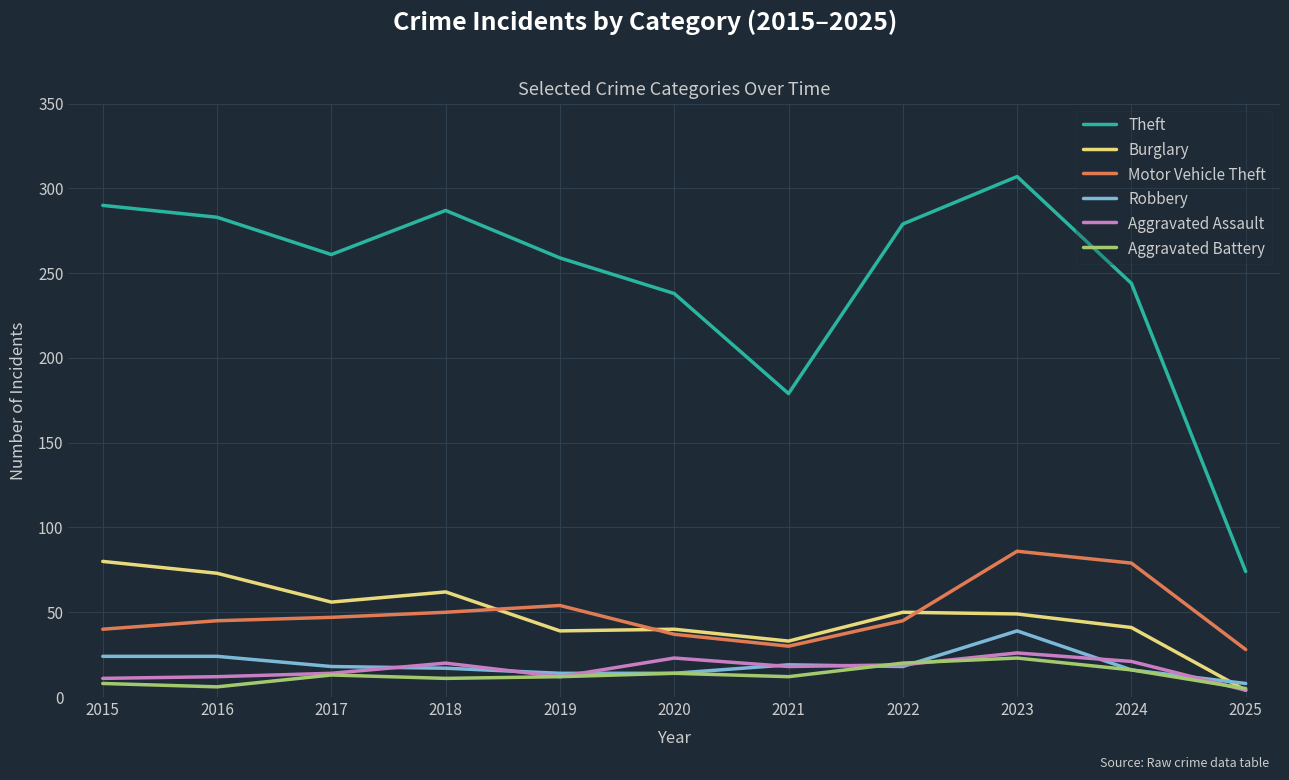

Which series has the widest spread of values?

Theft